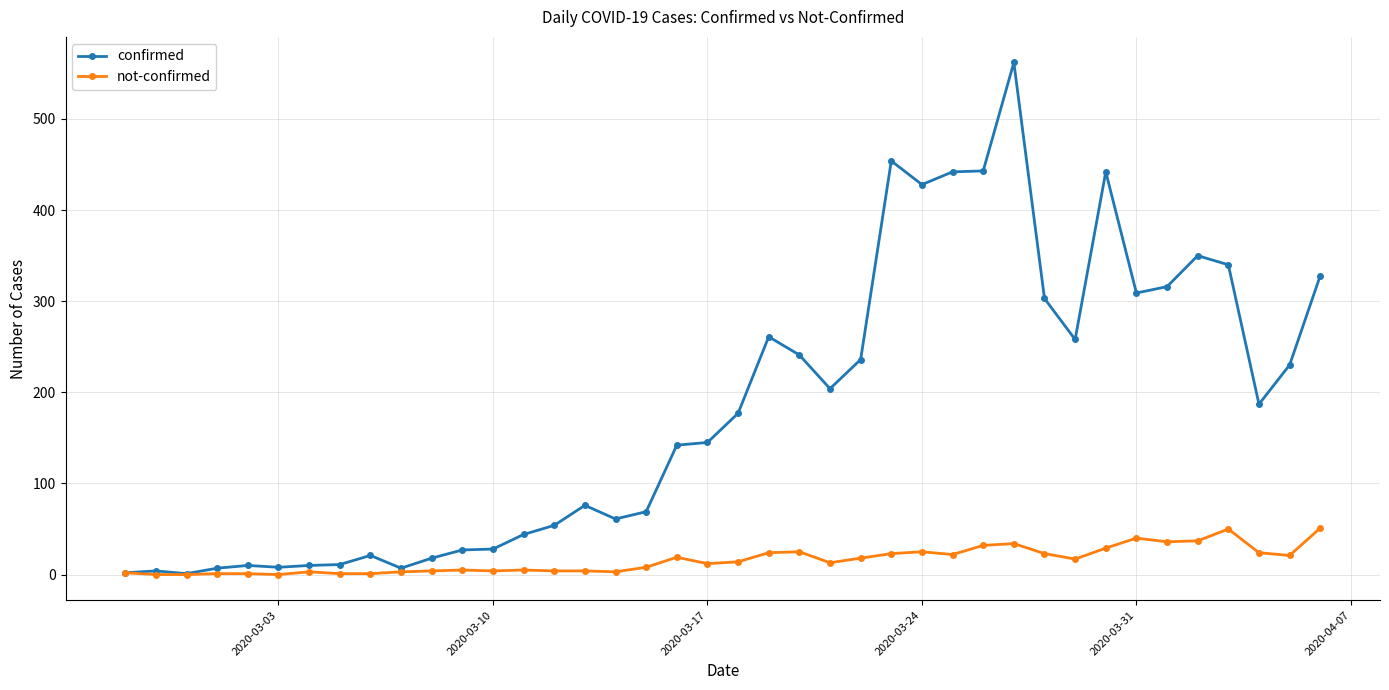

True or false: not-confirmed has more than 1 interior local peaks.

True